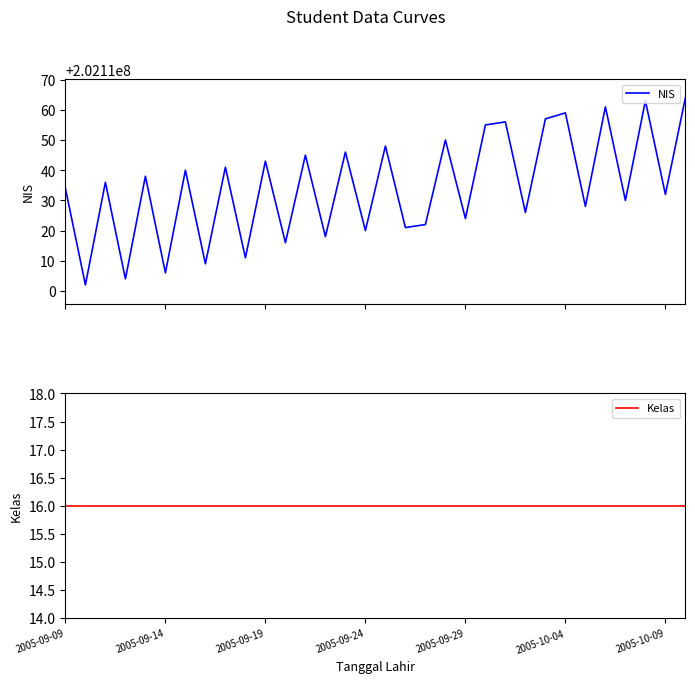

What is the value of the Kelas point at the 6th from the left?

16